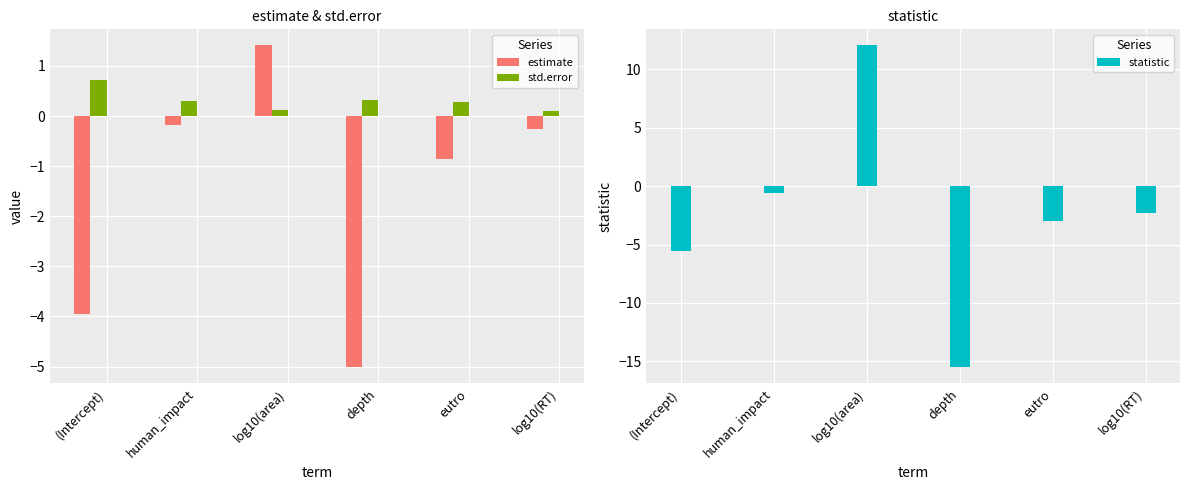

Which series has the largest range (max minus min)?

statistic